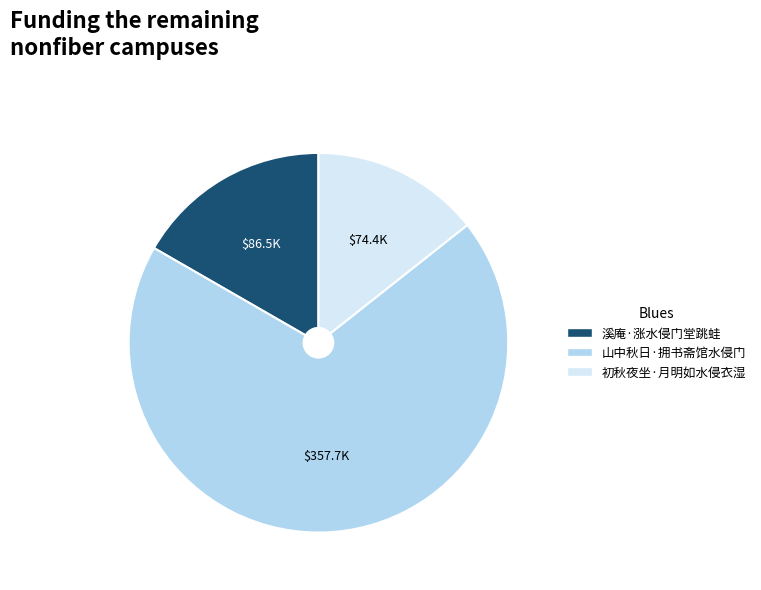

True or false: 初秋夜坐·月明如水侵衣湿 accounts for 23% of the total.

False